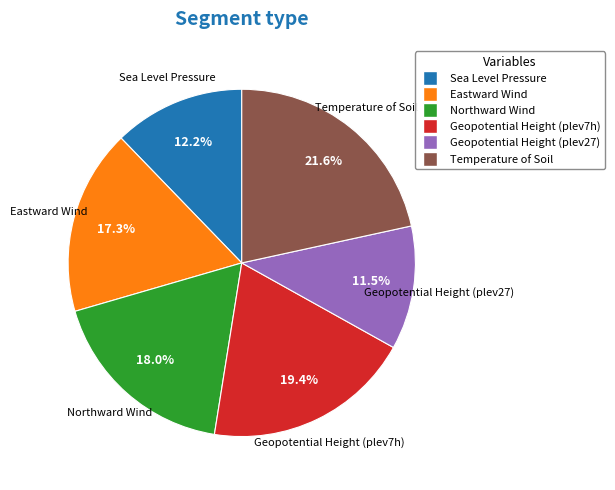

Do Sea Level Pressure and Eastward Wind together represent more than half of the pie?

No